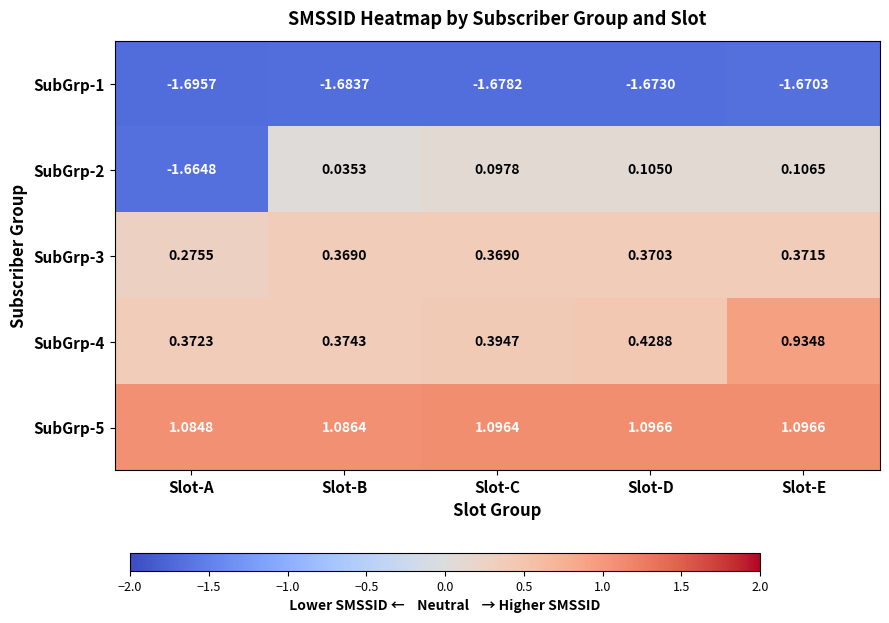

Which series has the largest total across all categories?

SubGrp-5